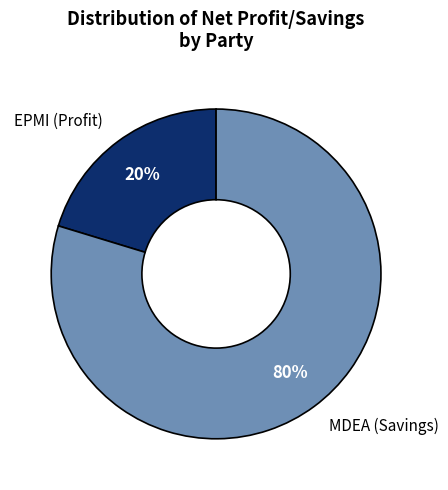

Combined, do EPMI (Profit) and MDEA (Savings) account for over 50%?

Yes